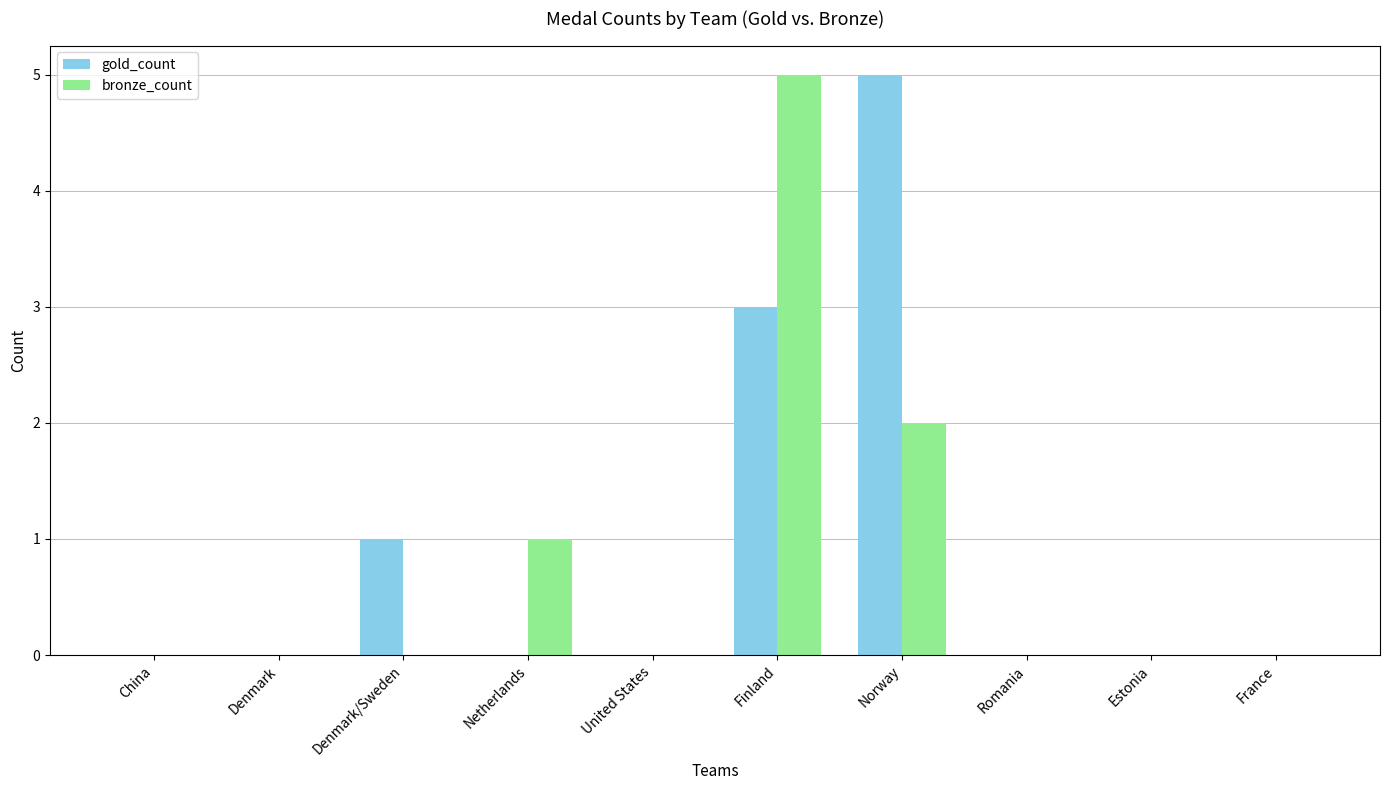

What is the maximum value shown in the chart?

5